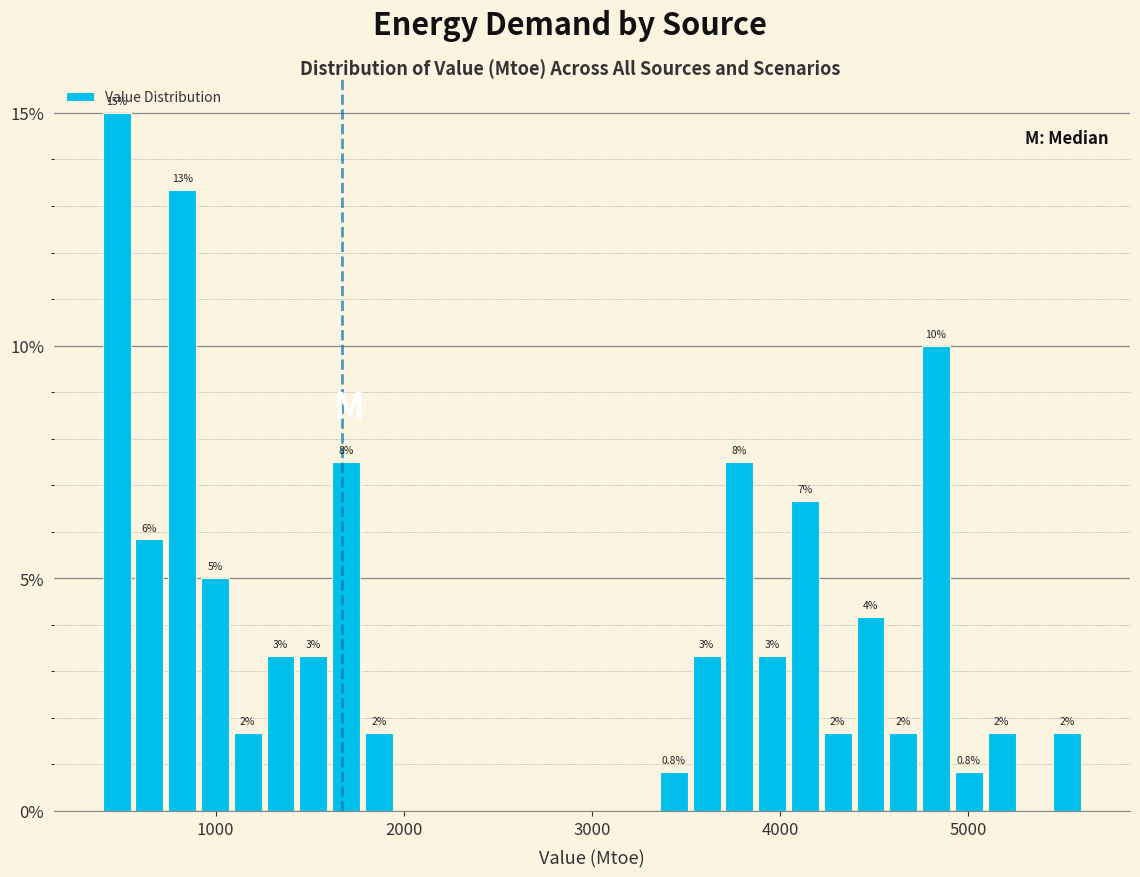

Read against the x-axis, roughly where is the centre of the tallest bar?

500